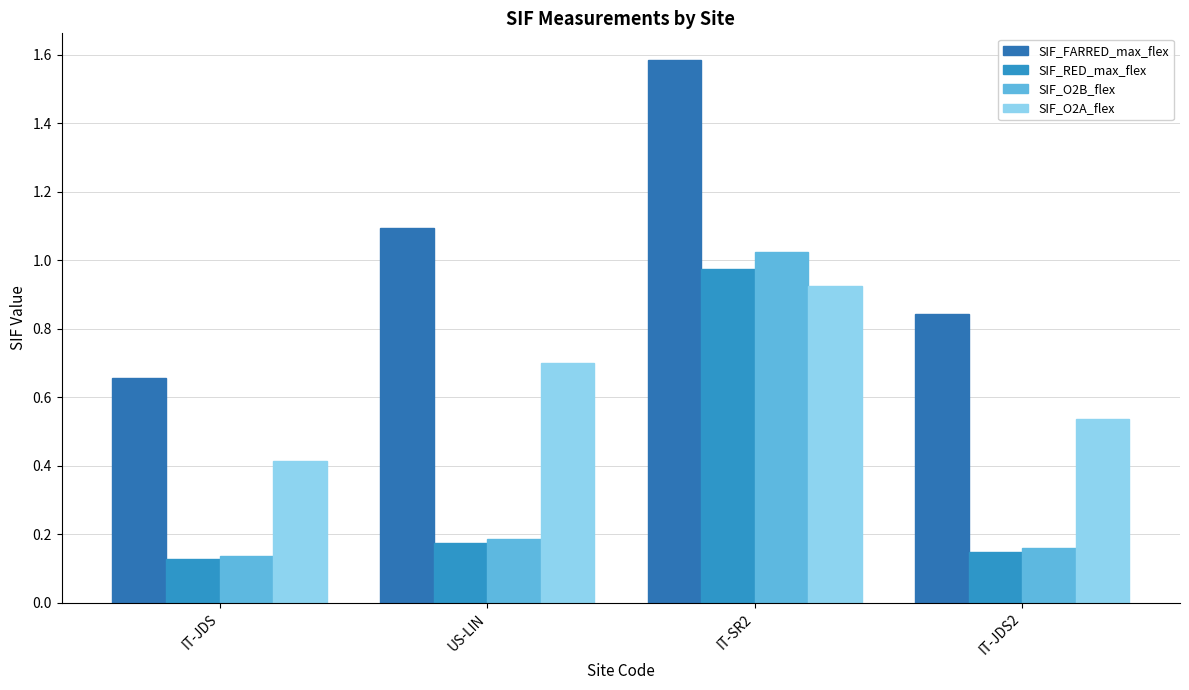

The value of SIF_RED_max_flex at US-LIN is 0.2. True or false?

False